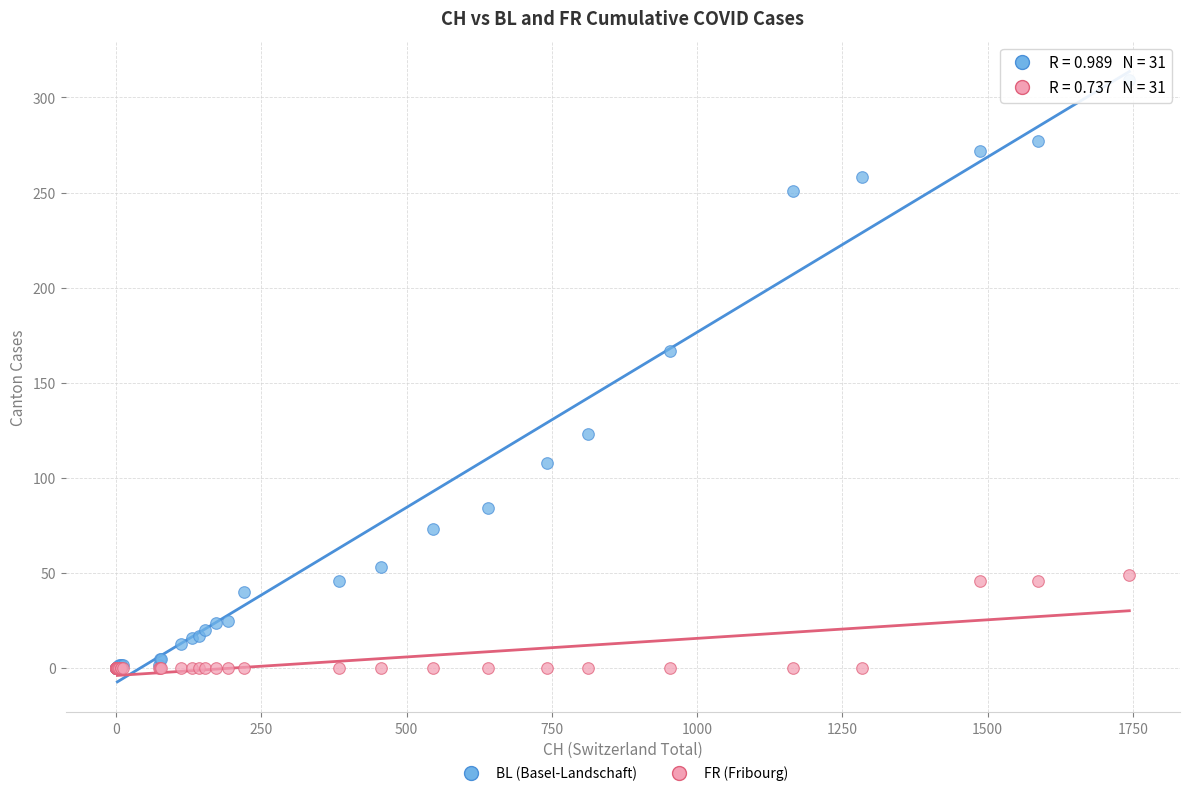

Which series contains the highest Y value?

BL (Basel-Landschaft)